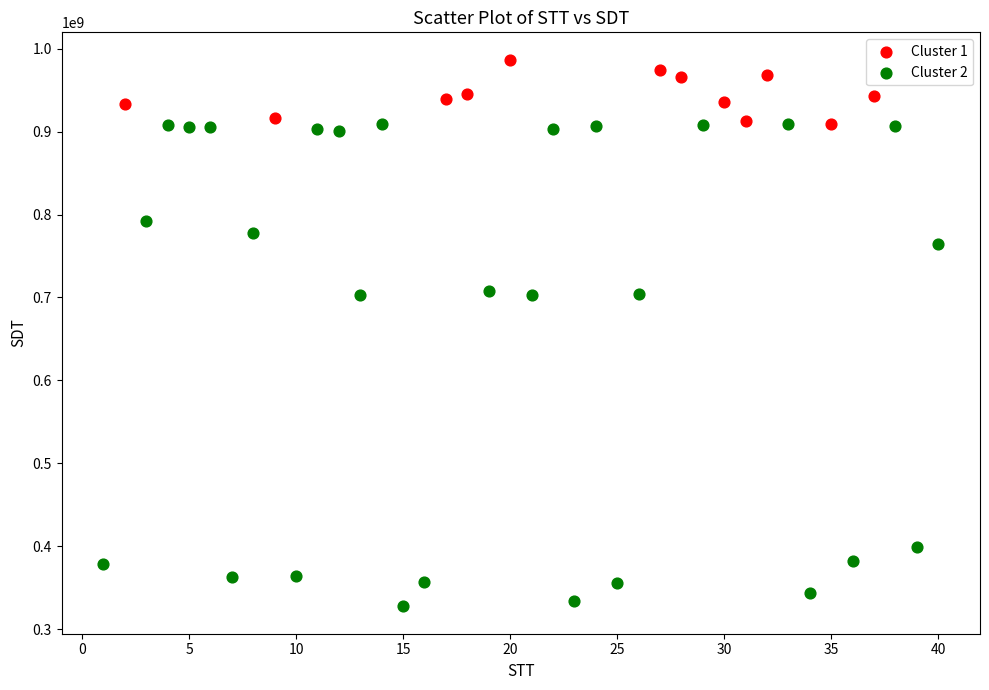

Which series reaches the maximum Y coordinate?

Cluster 1